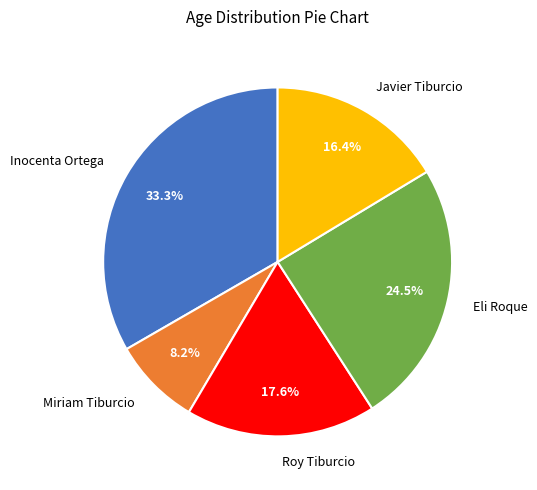

Rank the categories by value from highest to lowest.

Inocenta Ortega, Eli Roque, Roy Tiburcio, Javier Tiburcio, Miriam Tiburcio